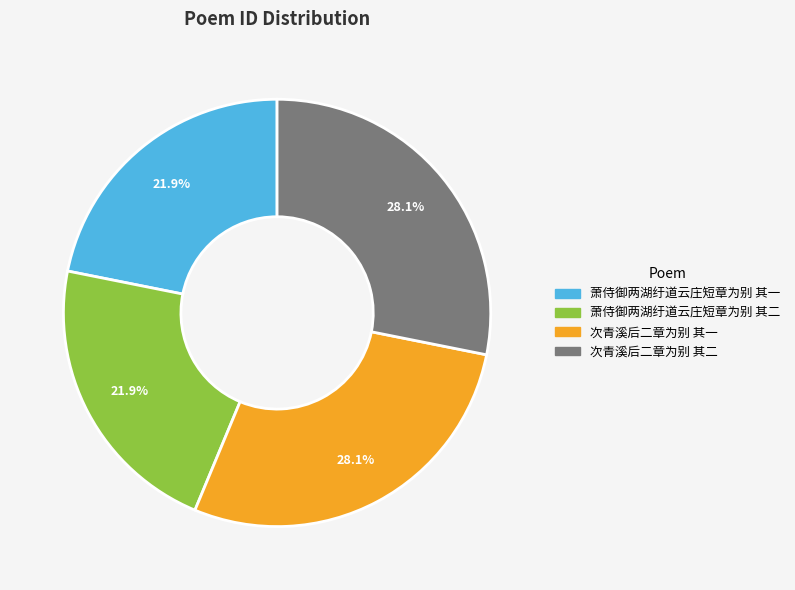

What portion of the pie excludes 次青溪后二章为别 其二?

71.9%